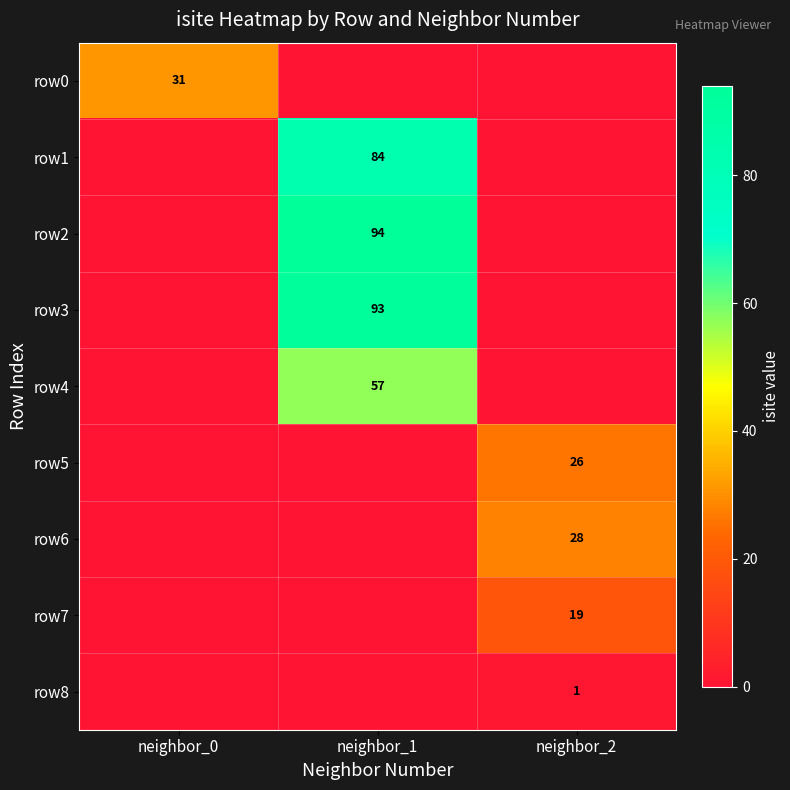

The value of row8 at neighbor_2 is 1. True or false?

True